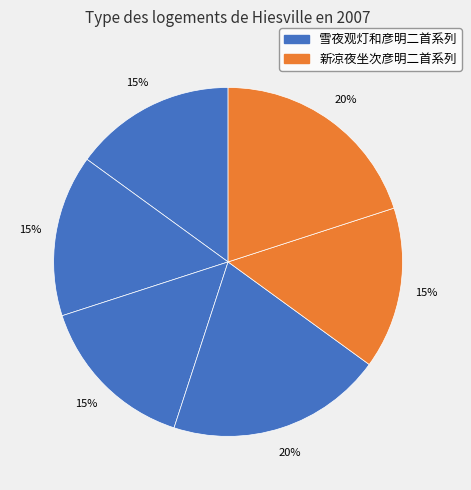

Is there any slice that represents more than half of the pie?

No